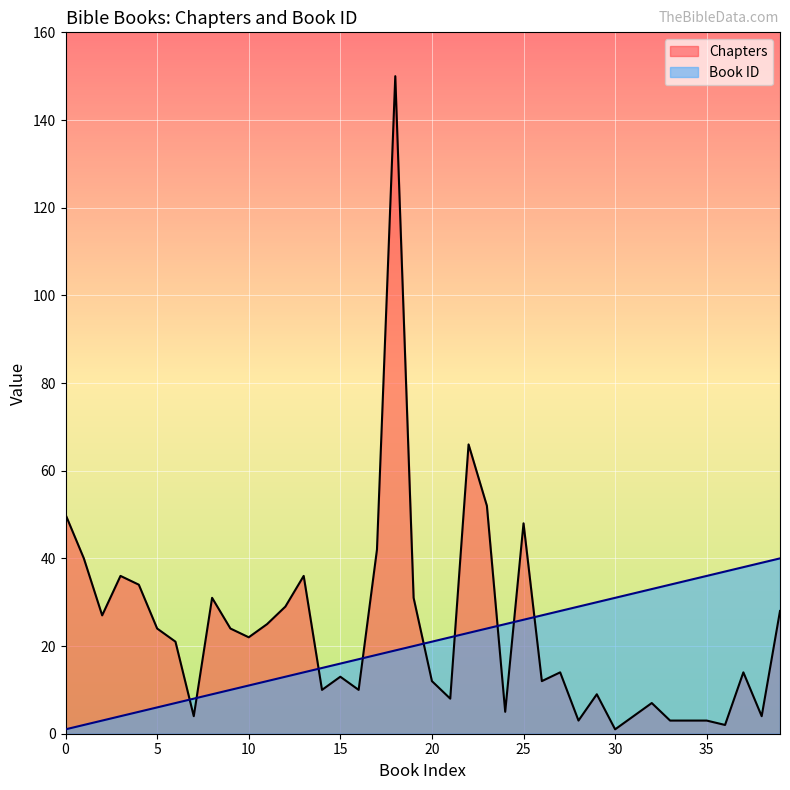

What is the difference between the maximum and minimum values in the Book ID series?

39